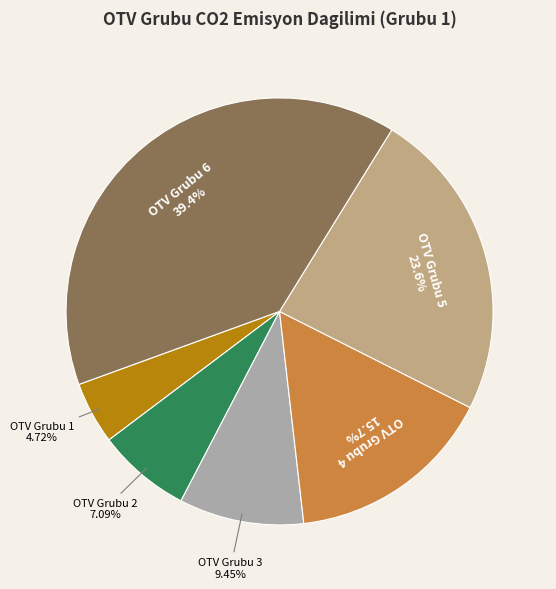

How many segments does this pie chart have?

6